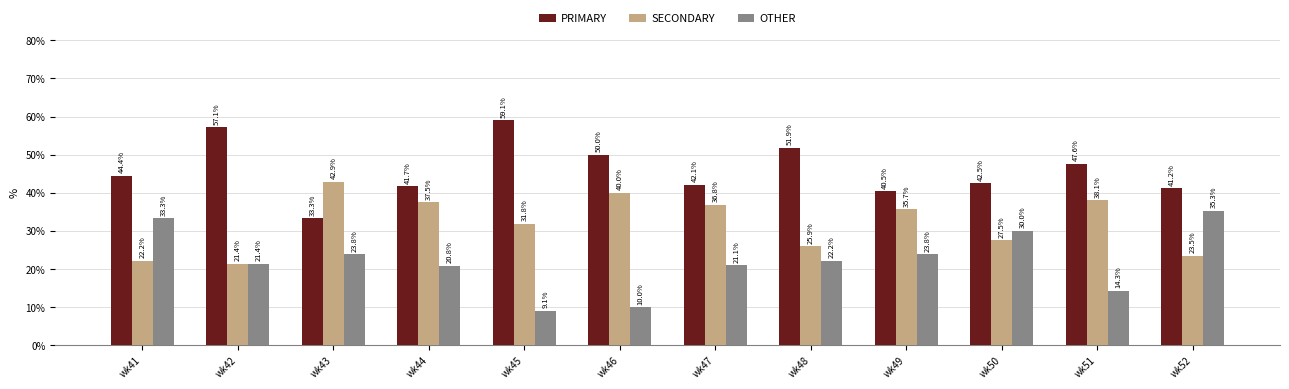

How many distinct data groups are displayed?

3